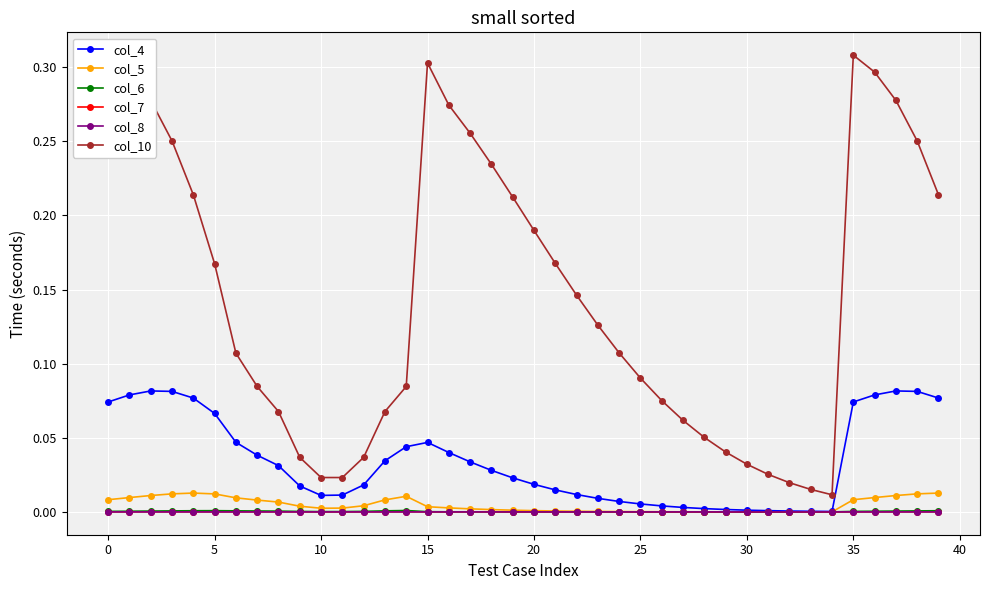

True or false: col_5 has more than 1 interior local peaks.

True